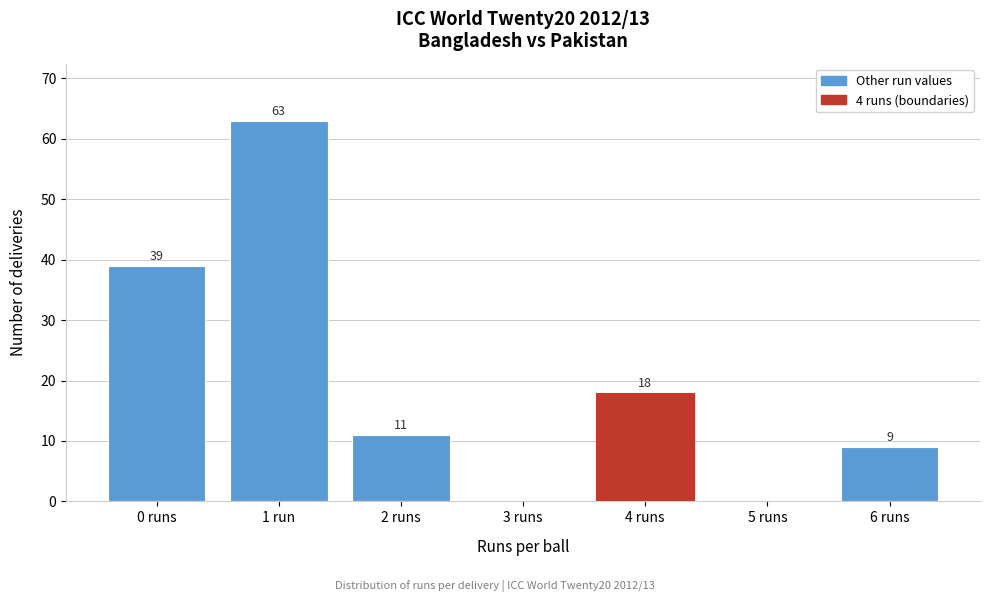

Reading left to right, extract all data points from this chart.

0 runs=39	1 run=63	2 runs=11	3 runs=0	4 runs=18	5 runs=0	6 runs=9